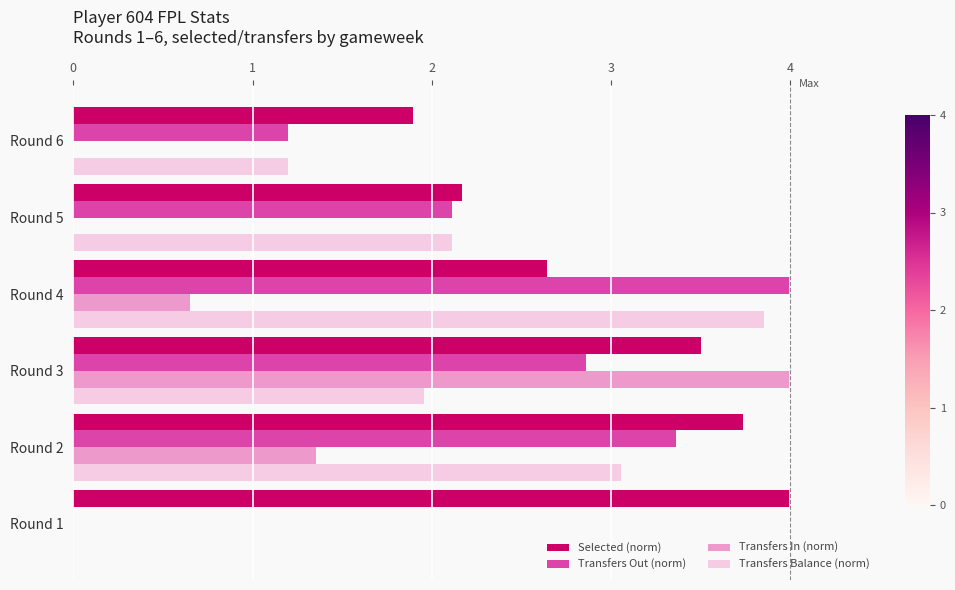

What are all the series names shown in the legend?

Selected (norm), Transfers Out (norm), Transfers In (norm), Transfers Balance (norm)